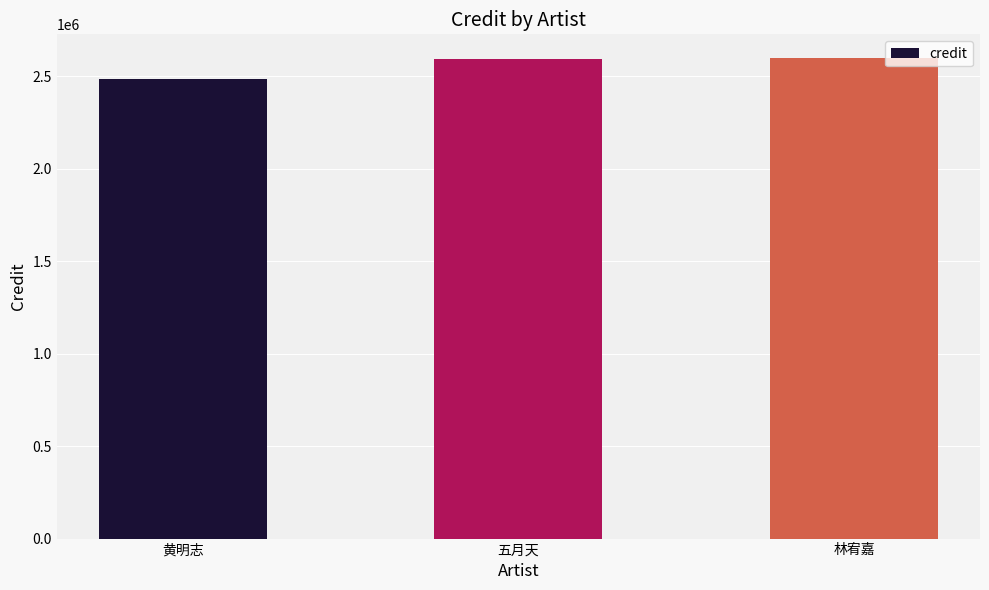

Is it true that the value at 黄明志 is 3980825?

False